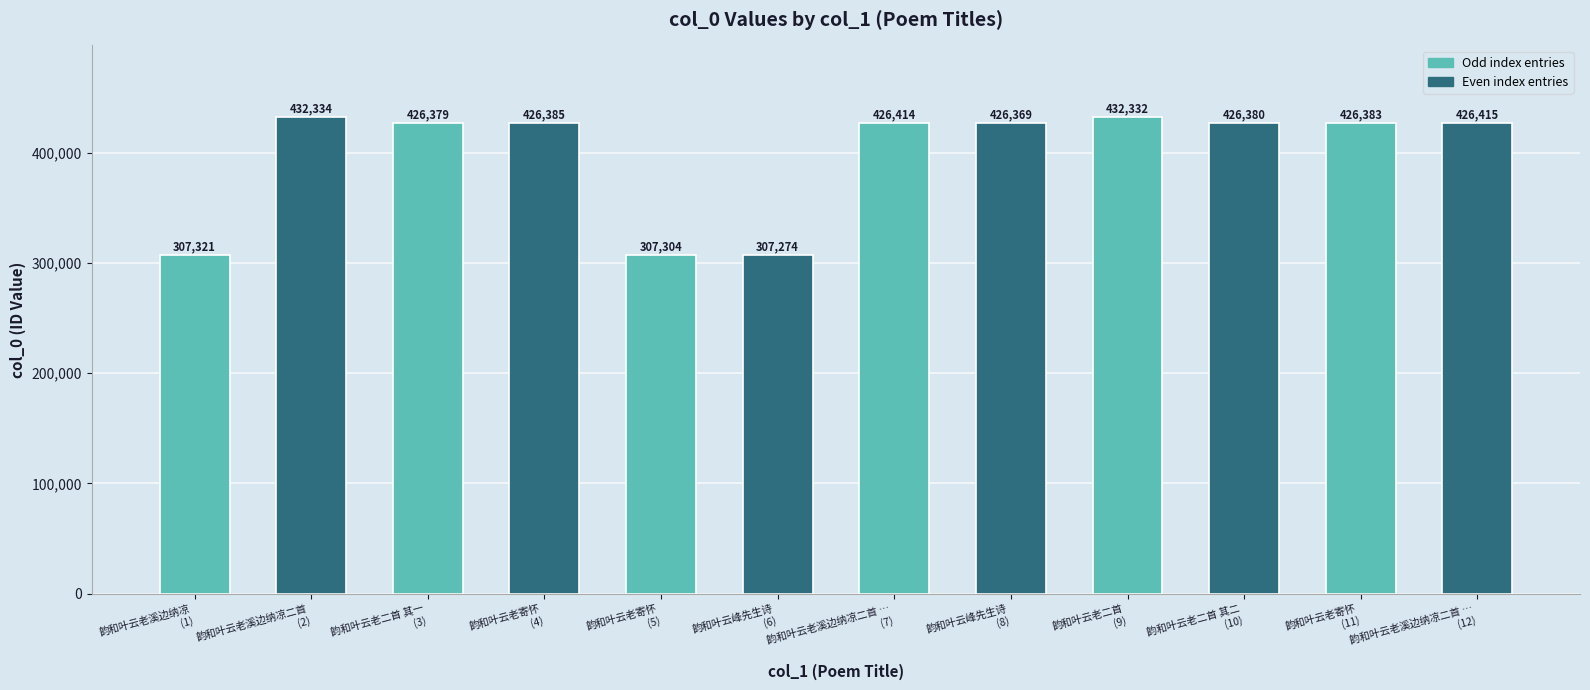

What is the maximum value shown in the chart?

432334